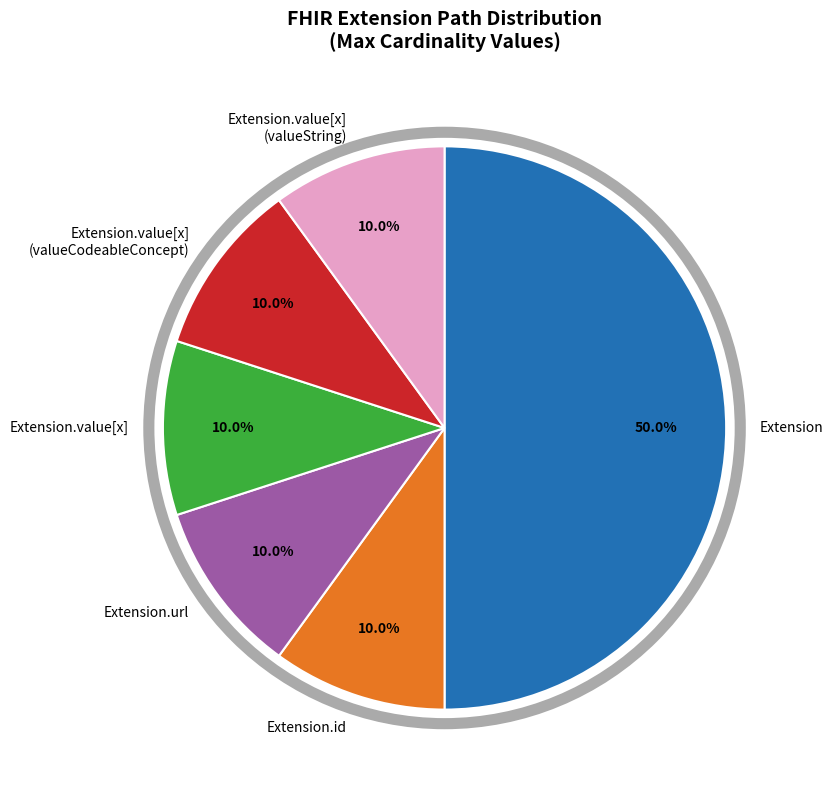

Is Extension.value[x] the majority of the pie?

No